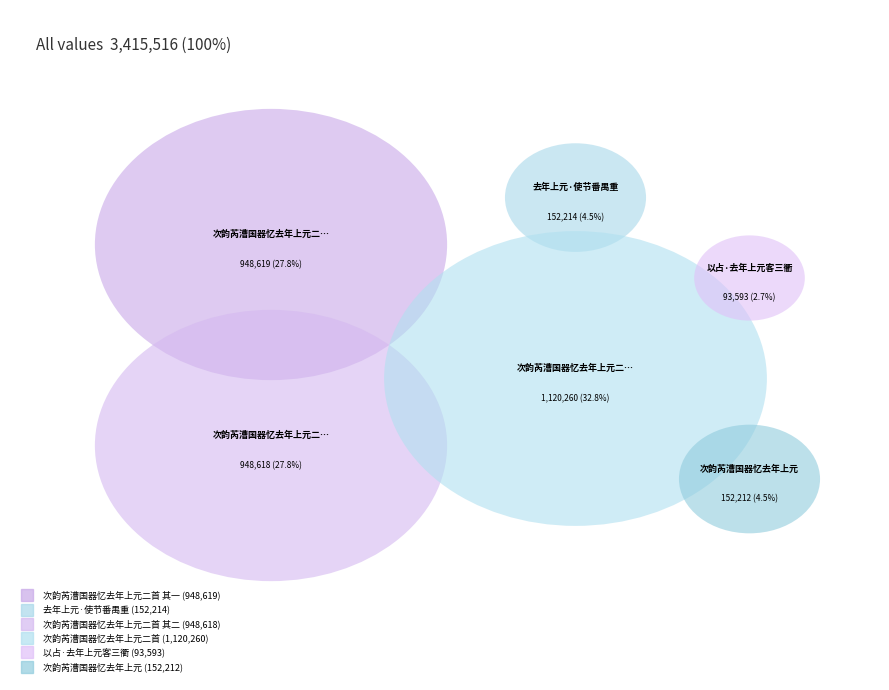

How many segments does this pie chart have?

6